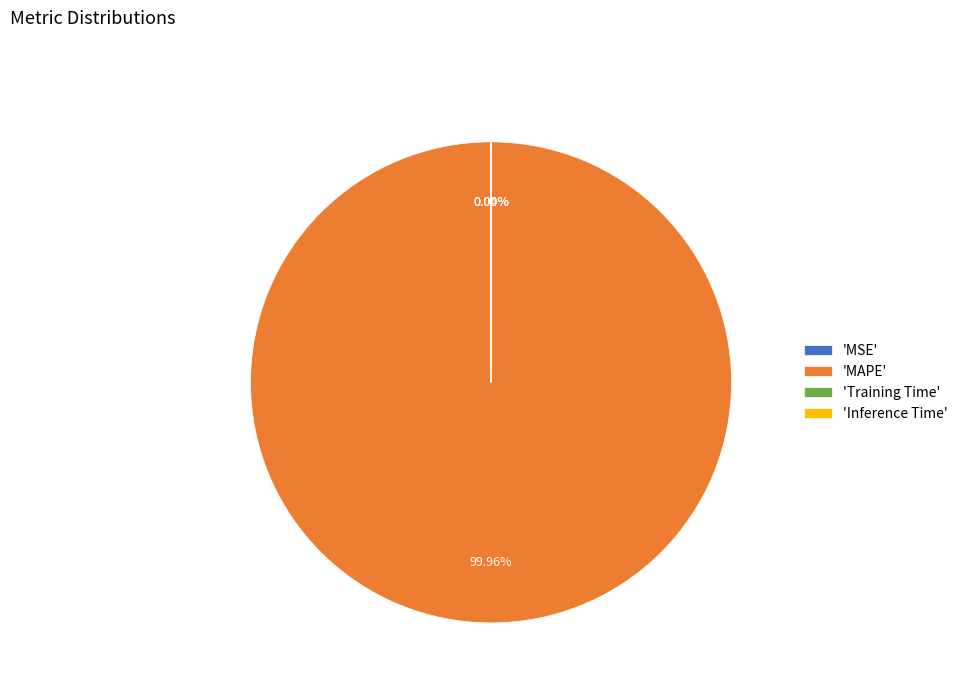

Which category has the biggest portion of the pie?

'MAPE'